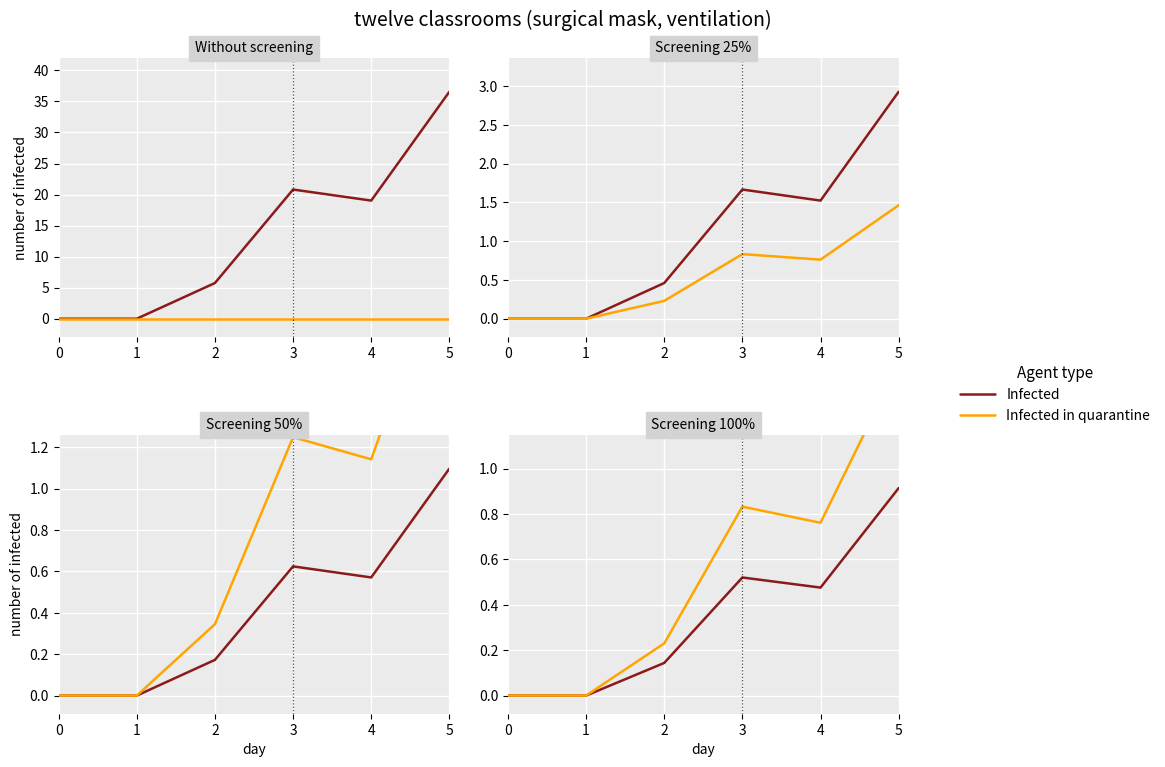

What is the highest value of the Infected in quarantine series?

1.5